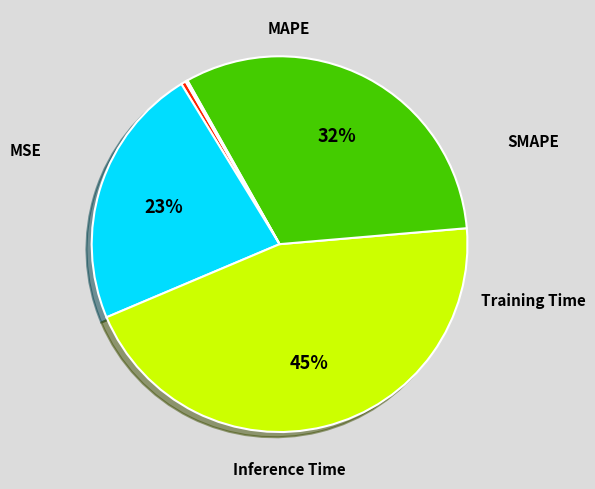

The Training Time slice represents 25% of the pie. True or false?

False